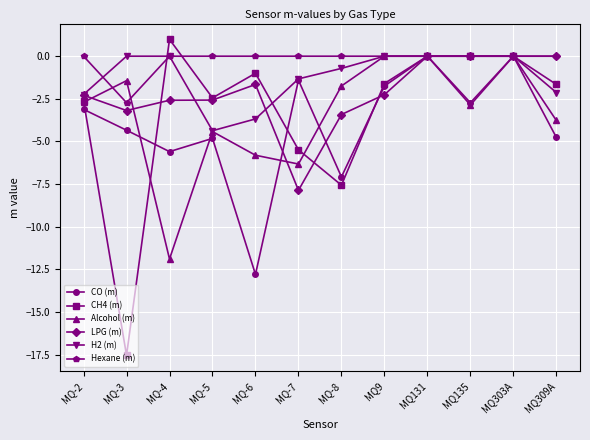

The value of CH4 (m) at MQ-2 is -2.6. True or false?

True